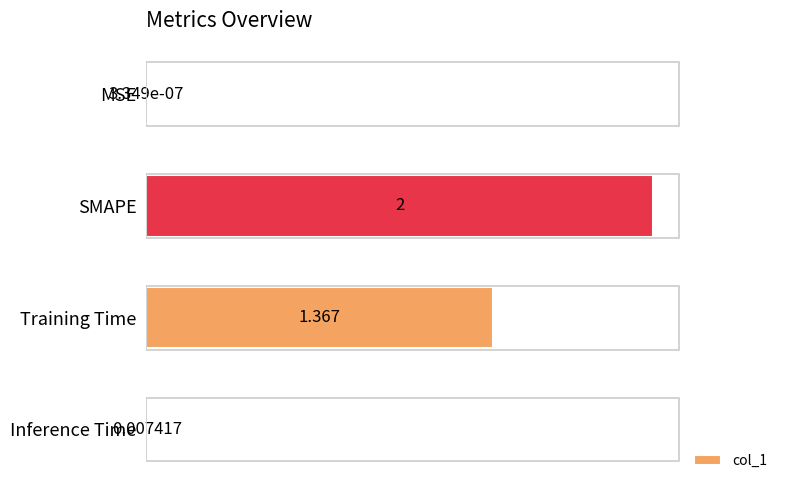

Which has a higher value, MSE or SMAPE?

SMAPE